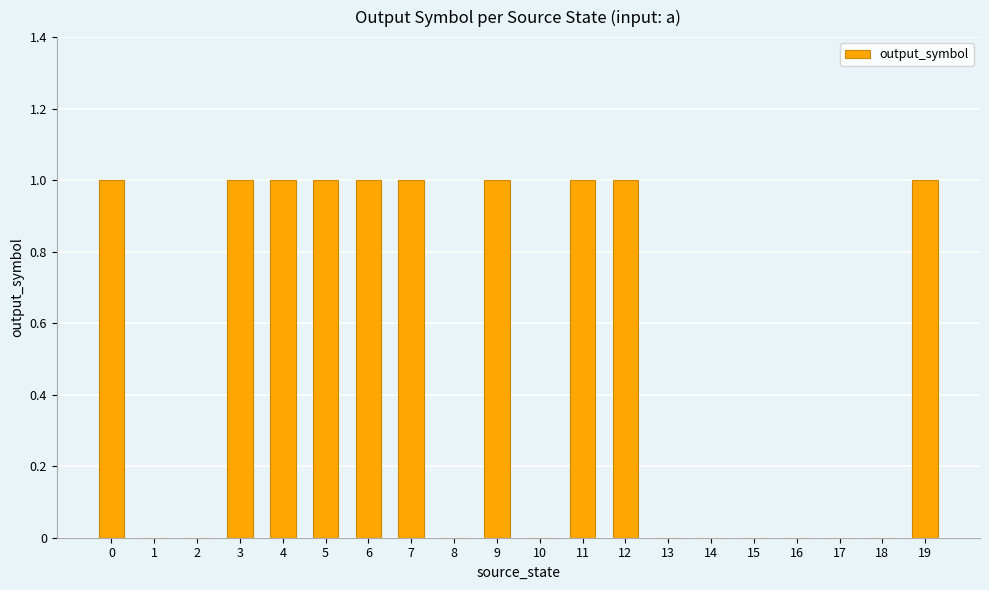

Reading left to right, what are all the values shown in this chart?

0=1	1=0	2=0	3=1	4=1	5=1	6=1	7=1	8=0	9=1	10=0	11=1	12=1	13=0	14=0	15=0	16=0	17=0	18=0	19=1